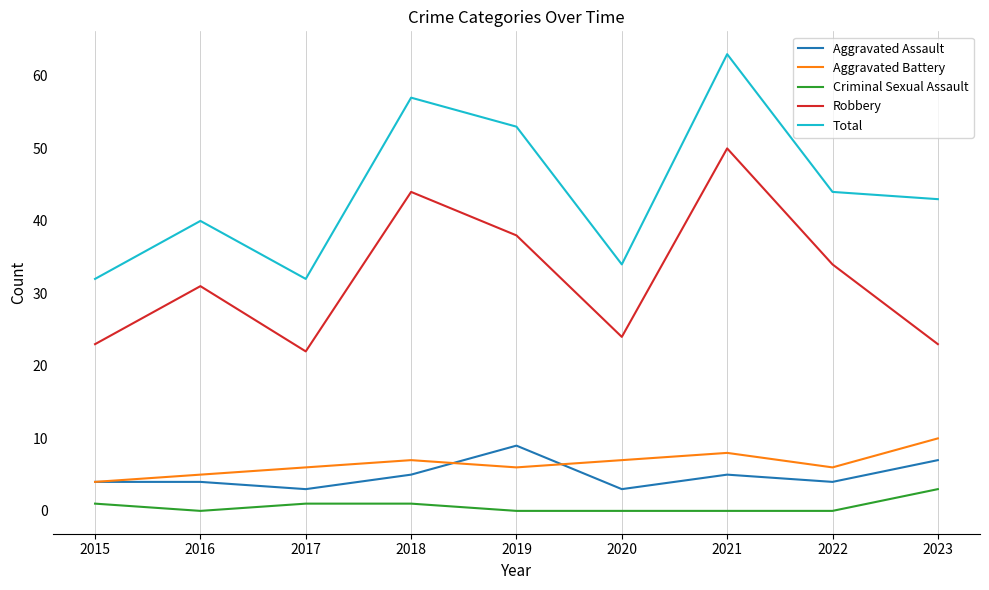

How many interior local valleys does the Total series have?

2